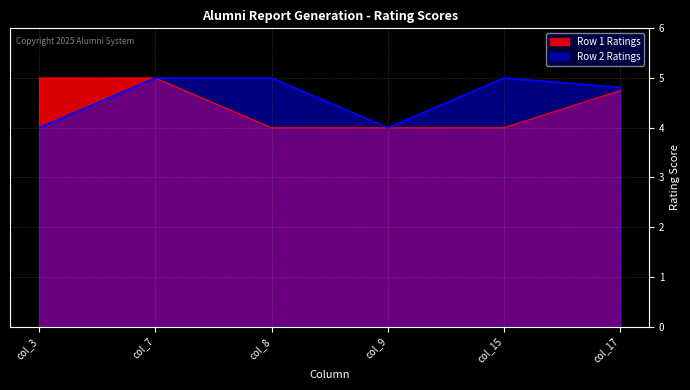

Rank the series by their maximum value, from lowest to highest.

Row 1 Ratings, Row 2 Ratings